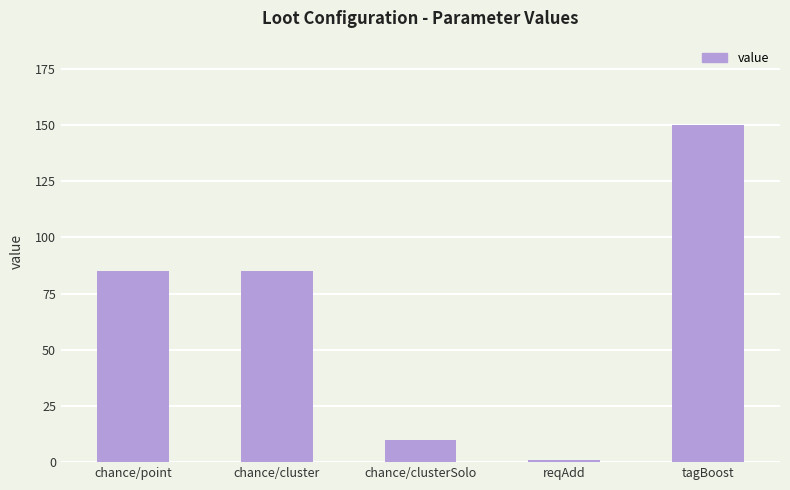

What is the average value?

66